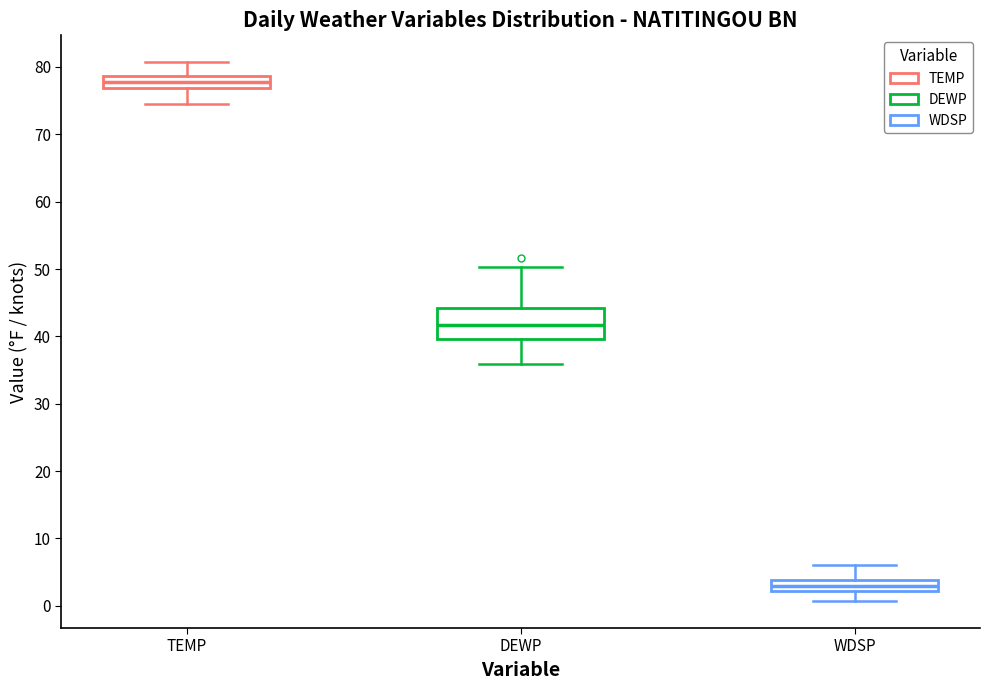

Reading left to right, transcribe this box plot: for each box, give where its median line is, the range the box spans, and where its two whiskers end, as read against the y-axis. The values are not printed on the chart, so give them approximately, as read against the axis.

TEMP: median 78, box 77 to 79, whiskers 75 to 81
DEWP: median 42, box 40 to 44, whiskers 36 to 50
WDSP: median 3, box 2 to 4, whiskers 1 to 6